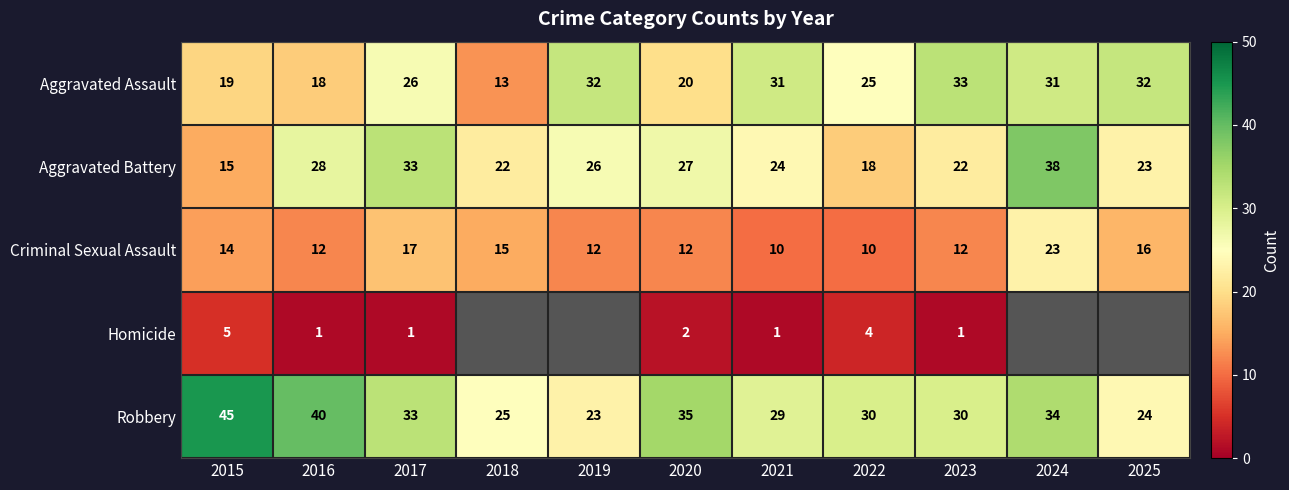

The Homicide series shows 5 at 2022. True or false?

False